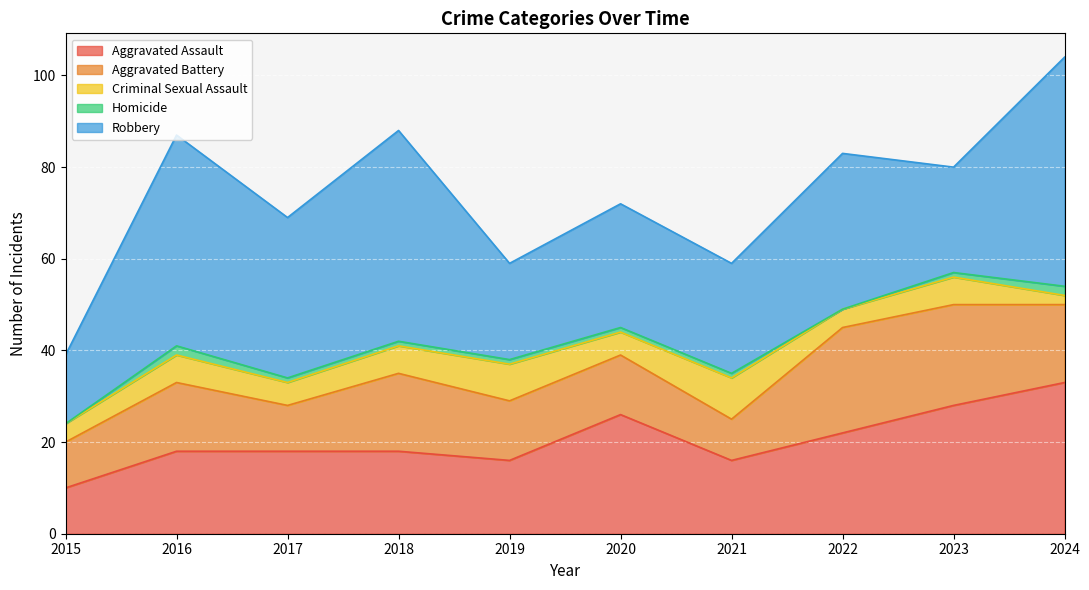

Where is the first local minimum for Criminal Sexual Assault?

2017